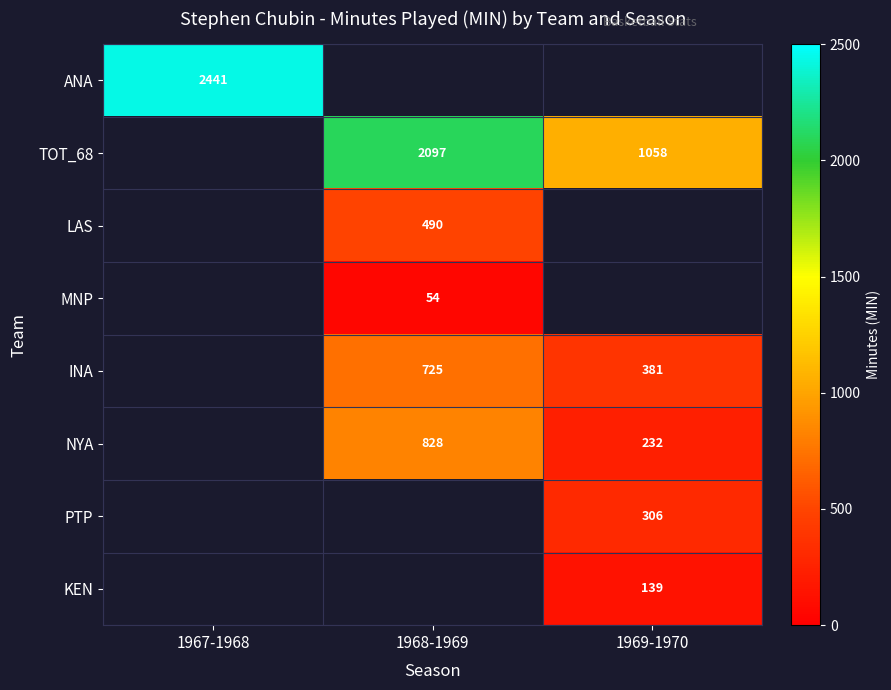

The INA series shows 725 at 1968-1969. True or false?

True